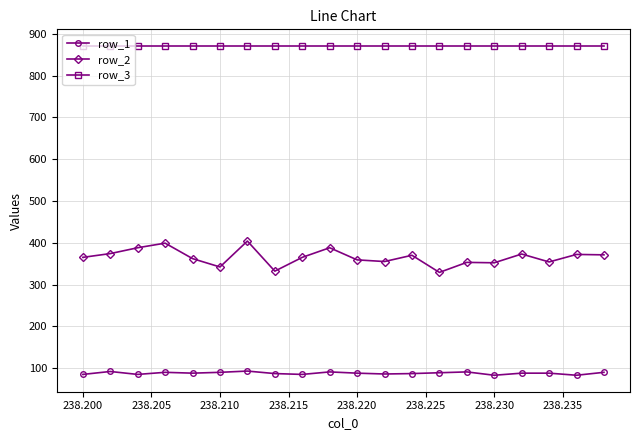

Rank the series by their average value, from highest to lowest.

row_3, row_2, row_1